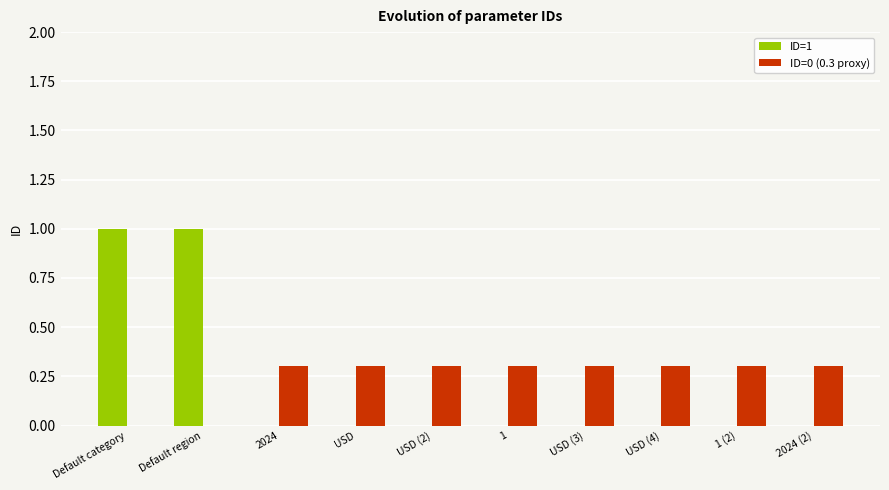

What is the sum of all ID=0 (0.3 proxy) values?

2.4